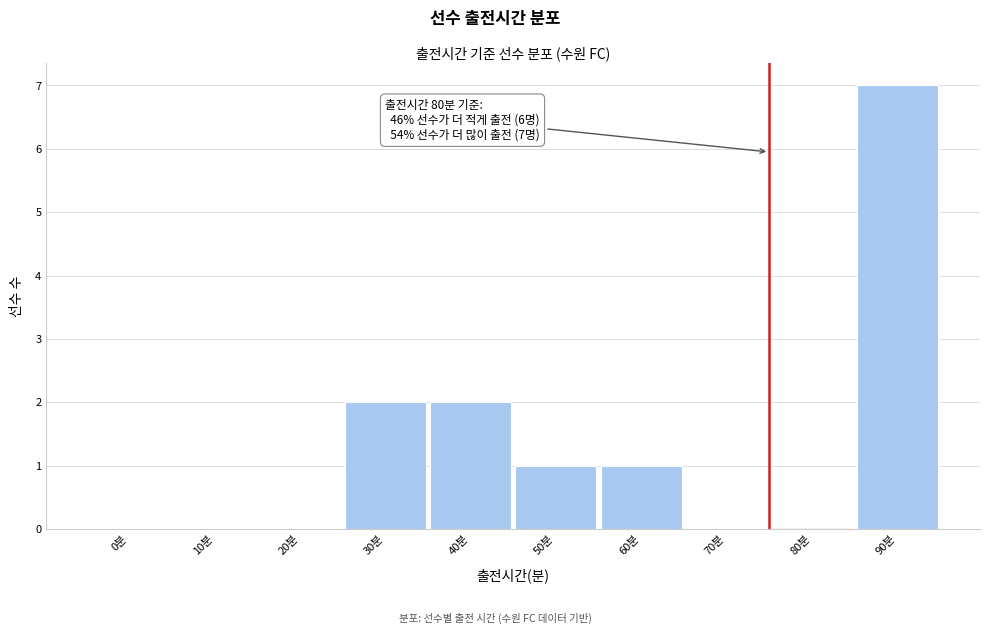

Reading right to left, extract all data points from this chart.

90분=7	80분=0	70분=0	60분=1	50분=1	40분=2	30분=2	20분=0	10분=0	0분=0